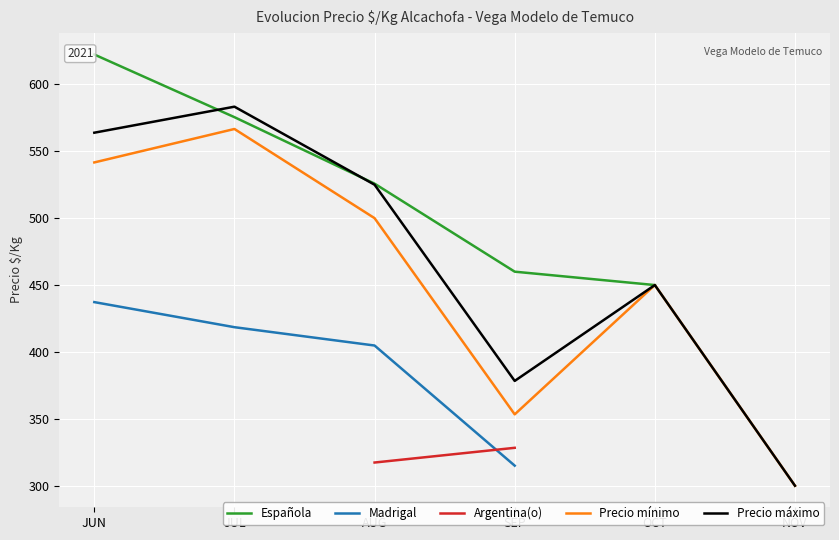

True or false: Madrigal and Precio máximo cross at least once.

False